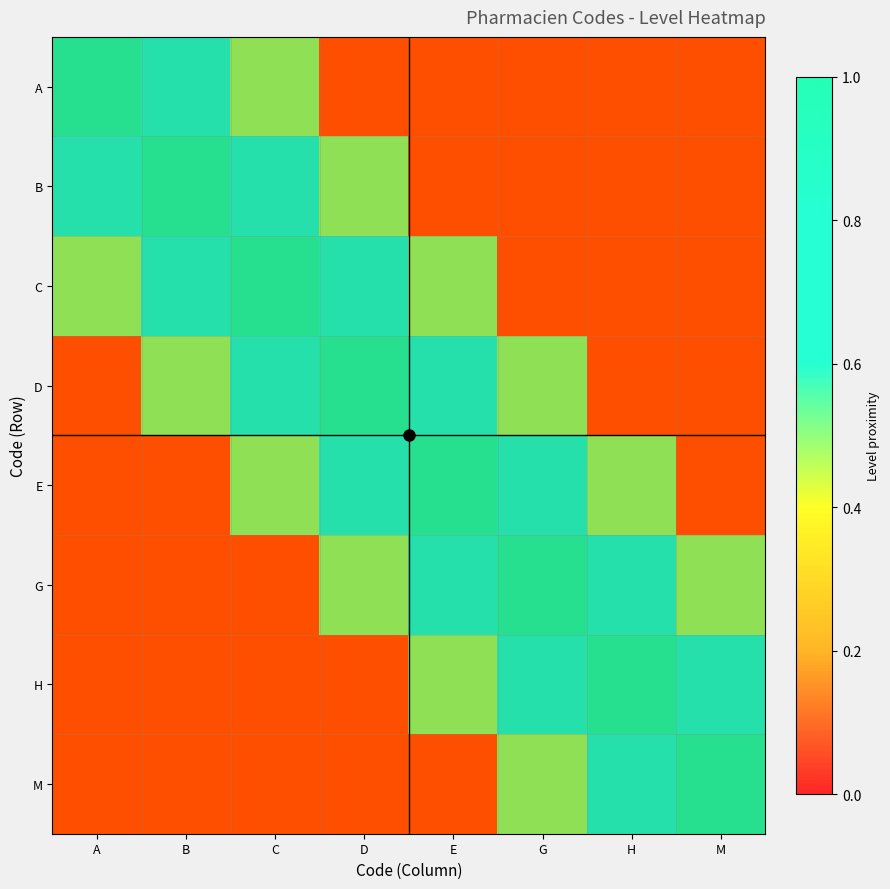

Count the G values in the range 0 to 1.

8